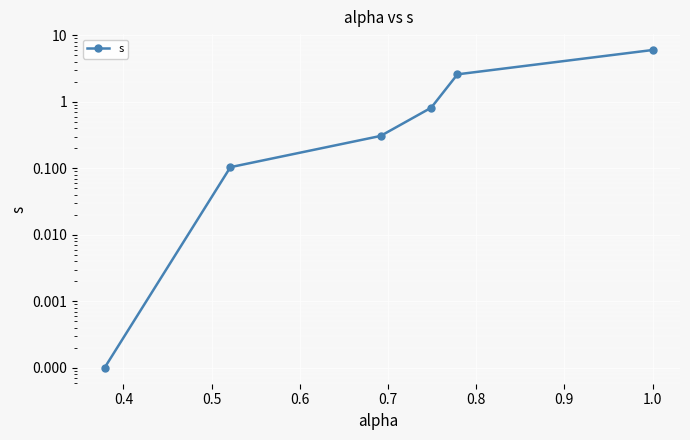

What is the change in value from 0.3 to 0.8?

+6.0